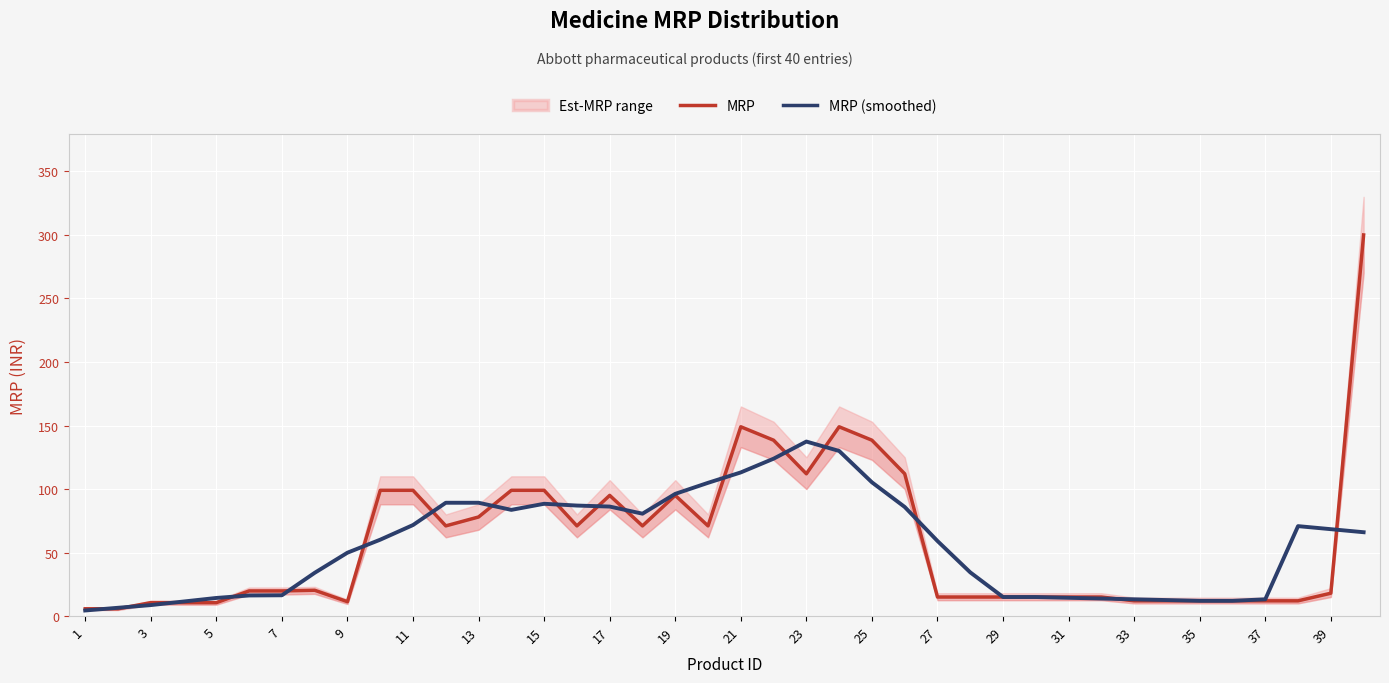

Does the chart display data point markers on the line(s)?

No